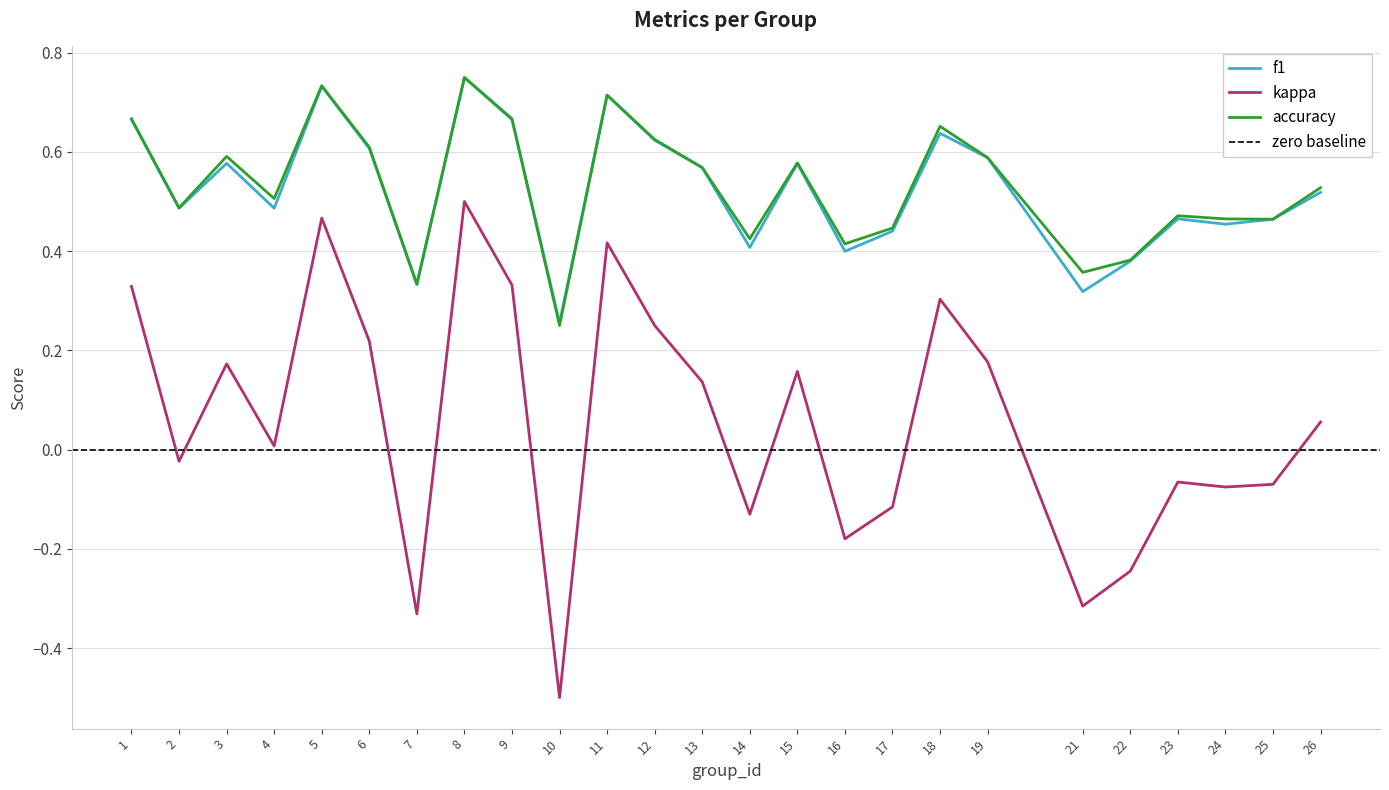

Count the accuracy values in the range 0 to 1.

25